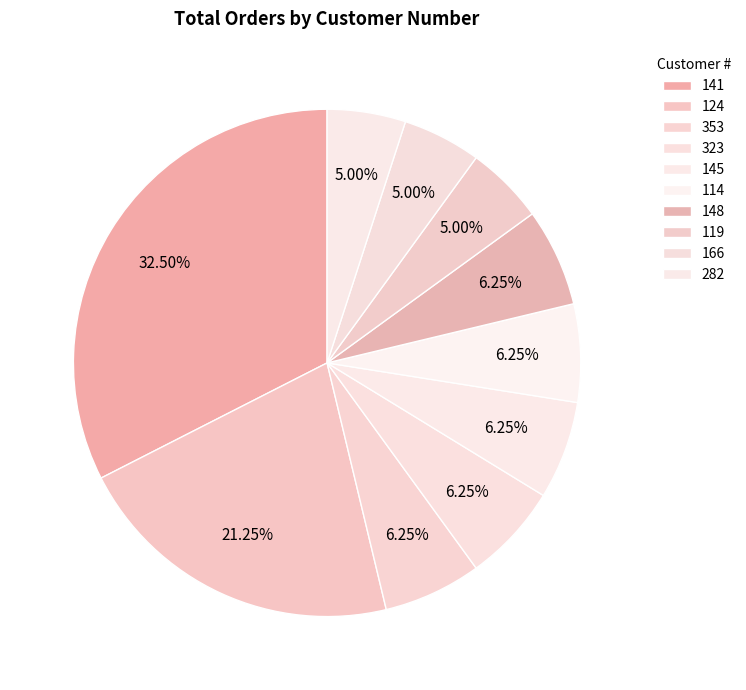

Rank the categories by value from highest to lowest.

141, 124, 353, 323, 145, 114, 148, 119, 166, 282